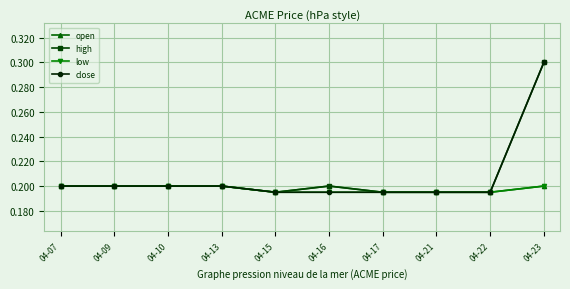

True or false: low has a value of 0.1 at 04-17.

False